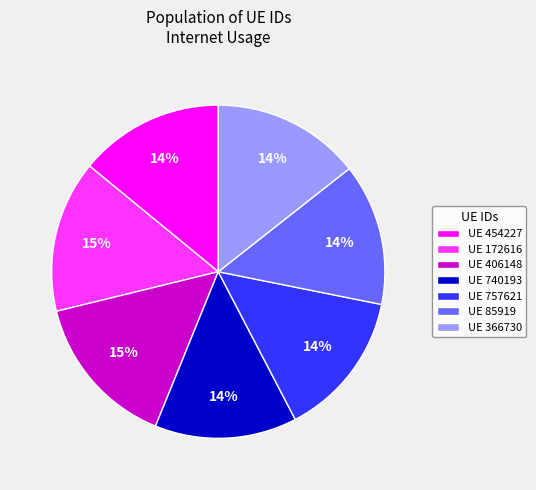

Combined, do UE 454227 and UE 366730 account for over 50%?

No